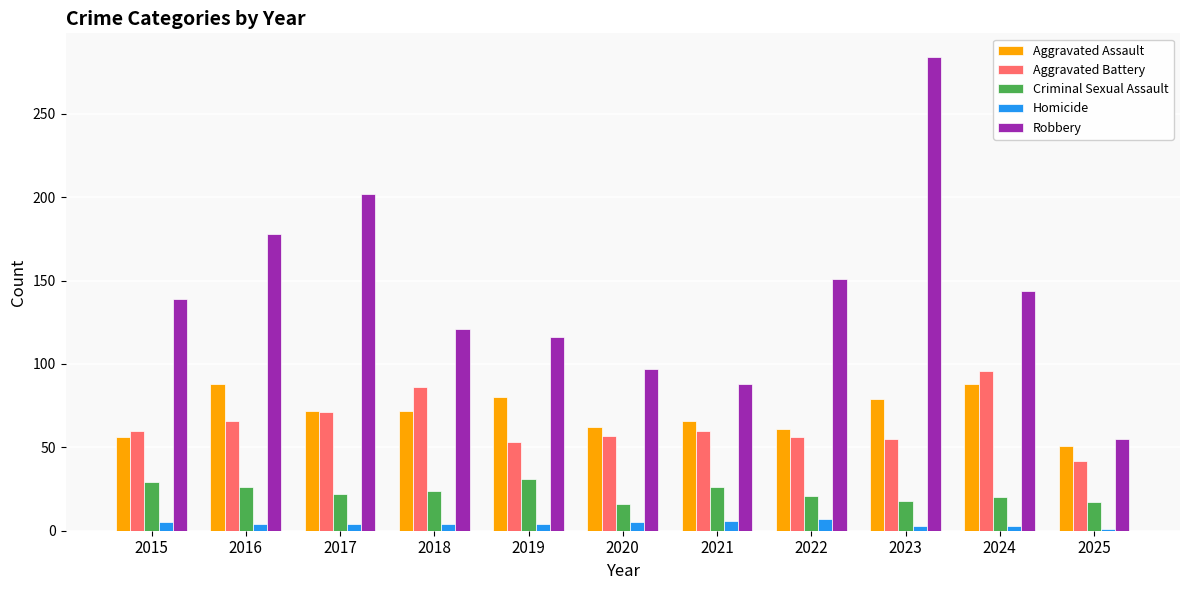

What is the smallest value displayed?

1